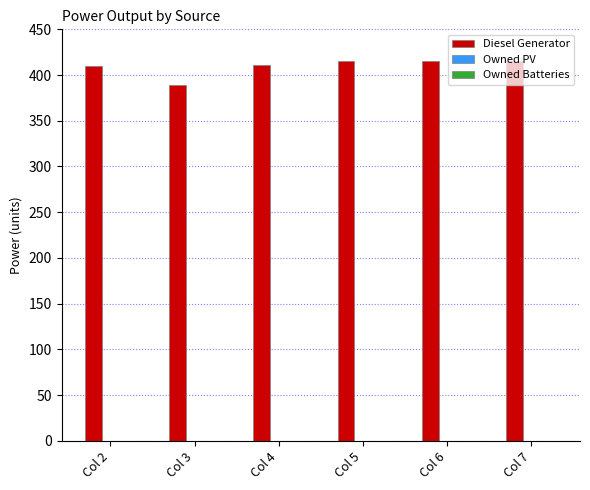

The value at Col 4 is 411. True or false?

True